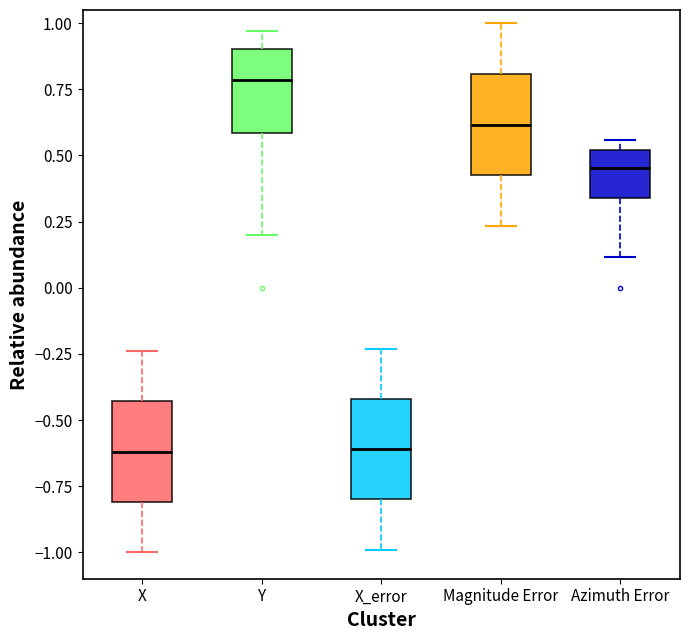

Which box's median line is the highest?

Y